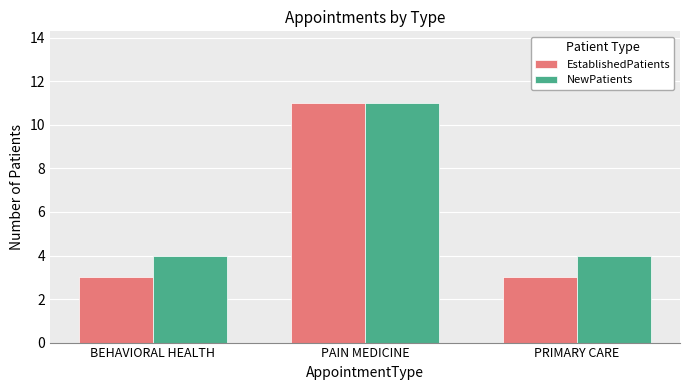

What value does the NewPatients series have at PAIN MEDICINE?

11